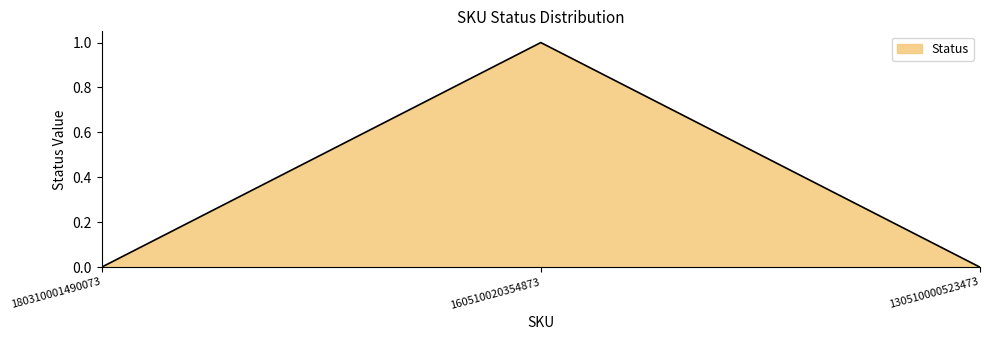

At which category does the chart reach its peak across all series?

160510020354873